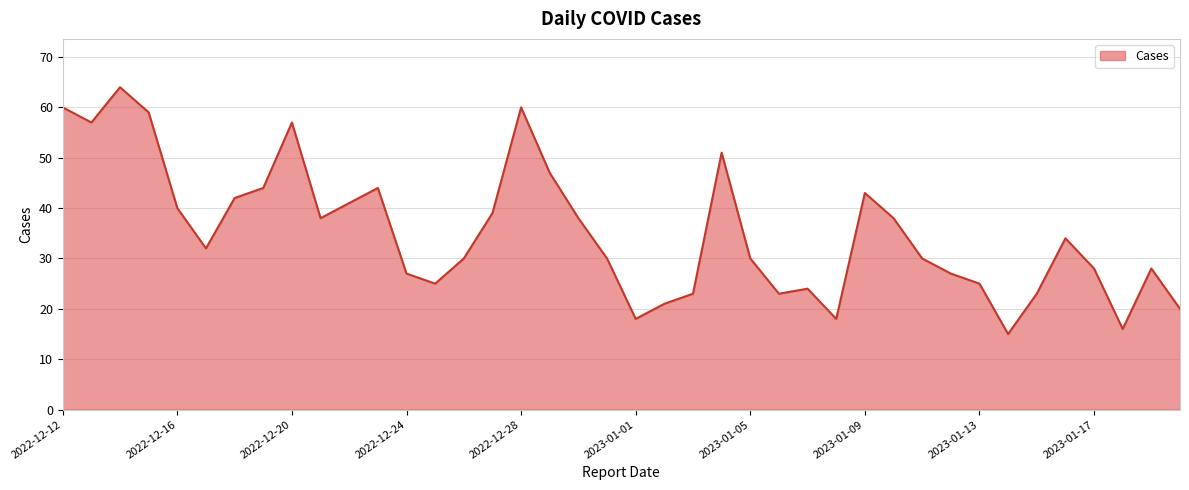

What is the minimum value shown in the chart?

15